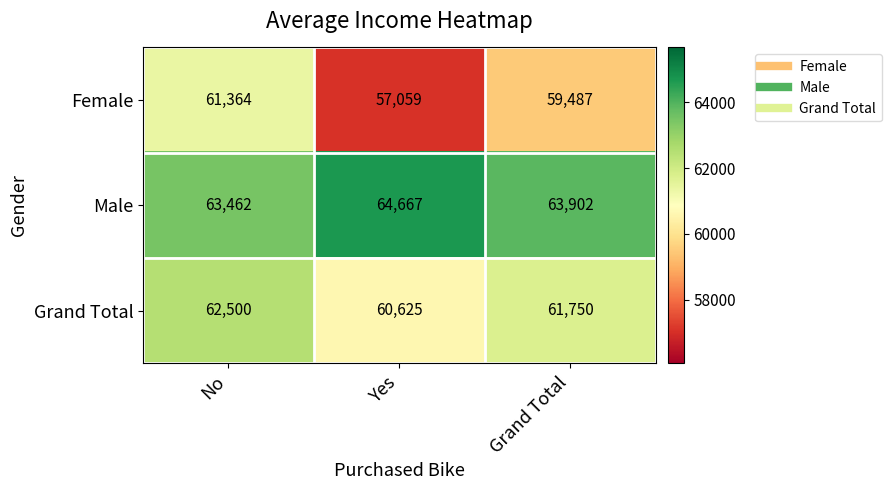

How many data points does each series have?

3